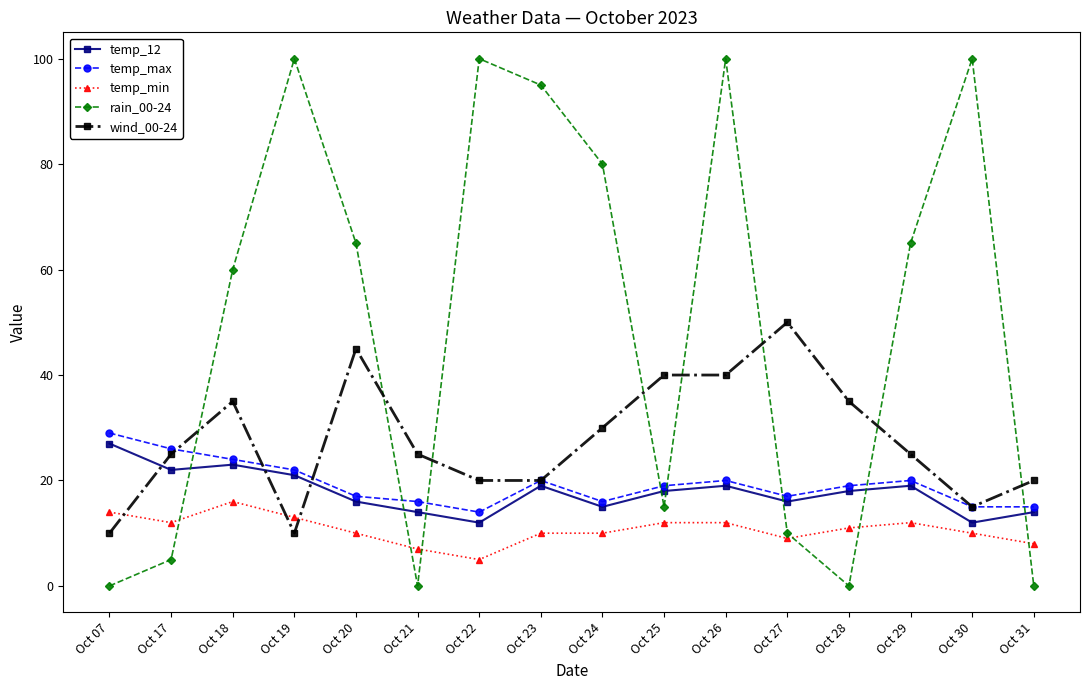

Does the chart have visible grid lines?

No